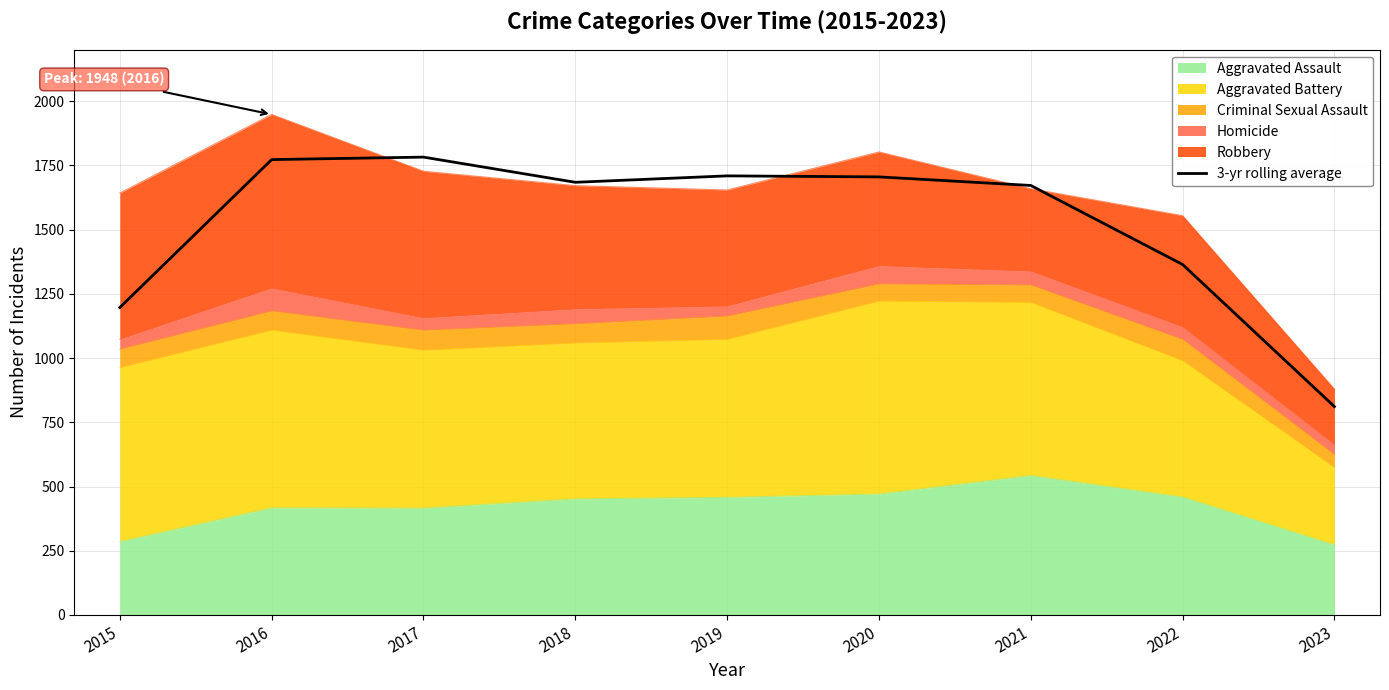

Reading left to right, what are all the values shown in this chart?

2015=1196.7	2016=1772.3	2017=1782.0	2018=1684.0	2019=1709.0	2020=1705.0	2021=1671.7	2022=1364.0	2023=811.0